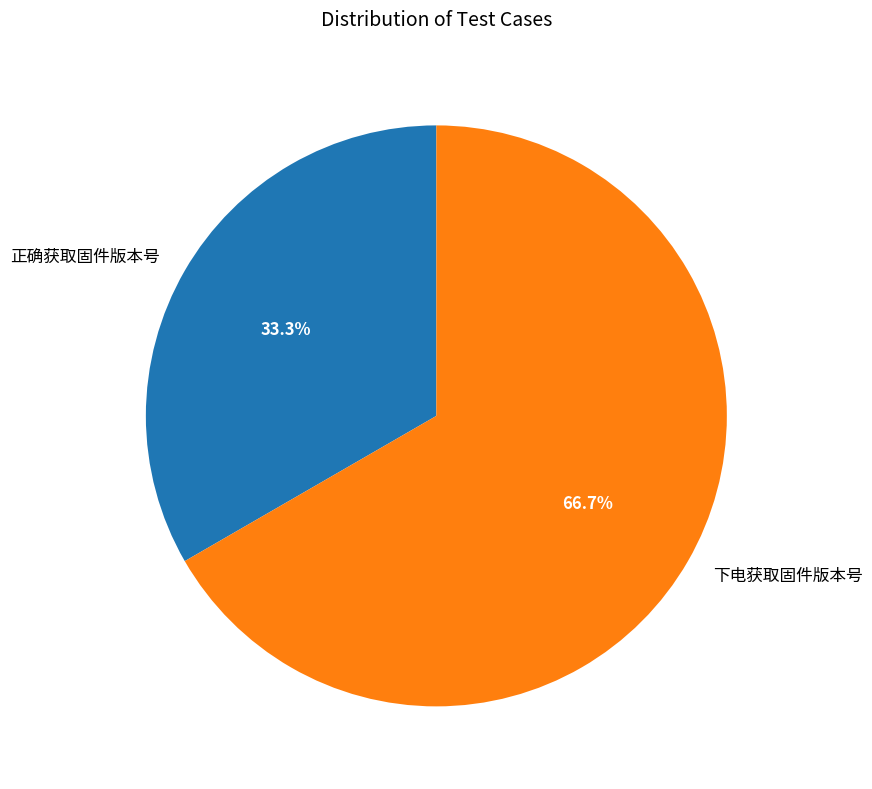

Which category has the smallest portion of the pie?

正确获取固件版本号